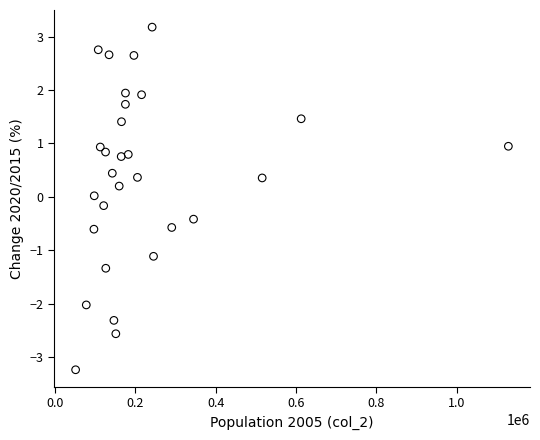

What is the range of X values (max minus min)?

1077191.0